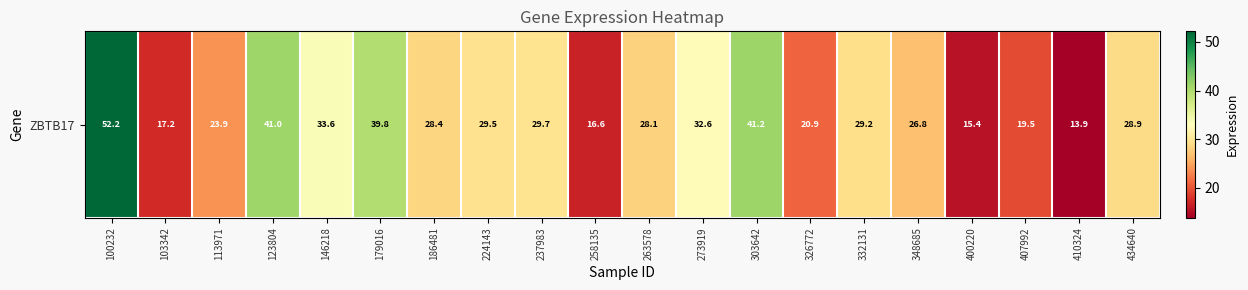

Which category has the lowest value across all series?

410324